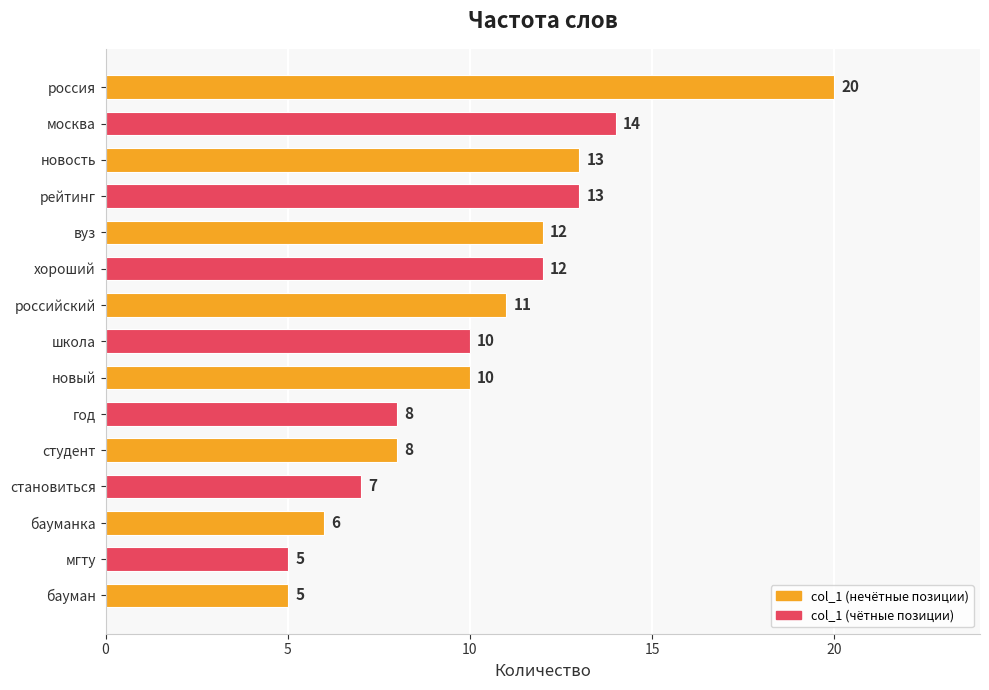

What is the average value?

10